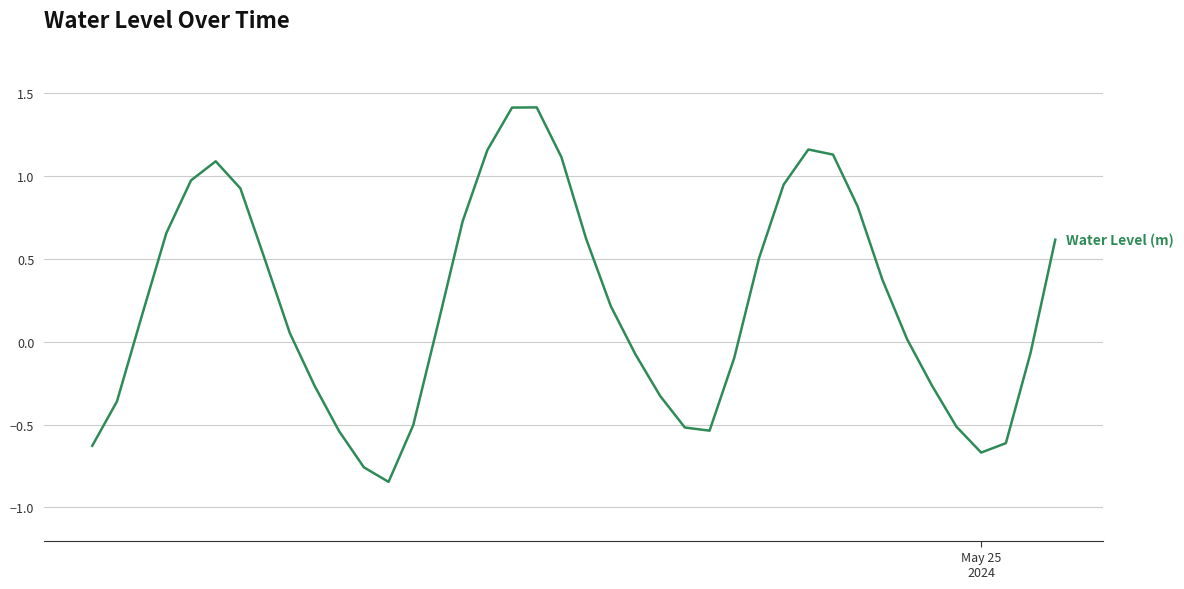

What is the maximum value shown in the chart?

1.4